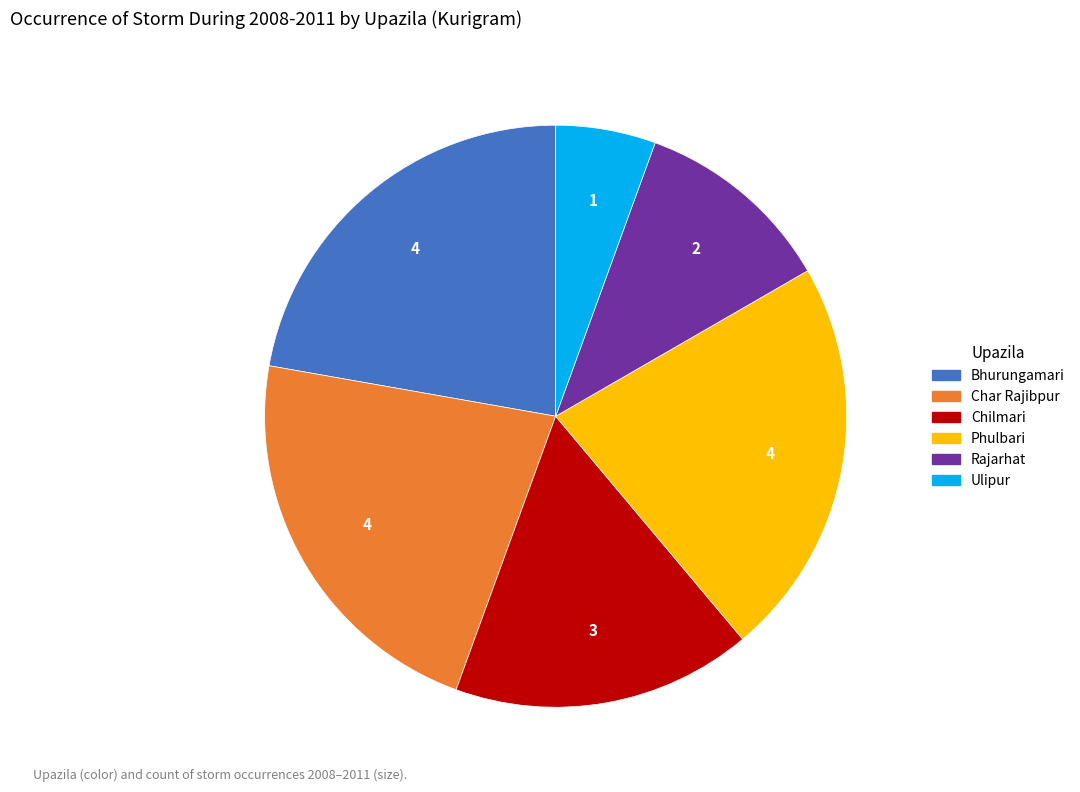

Does any single category account for the majority?

No